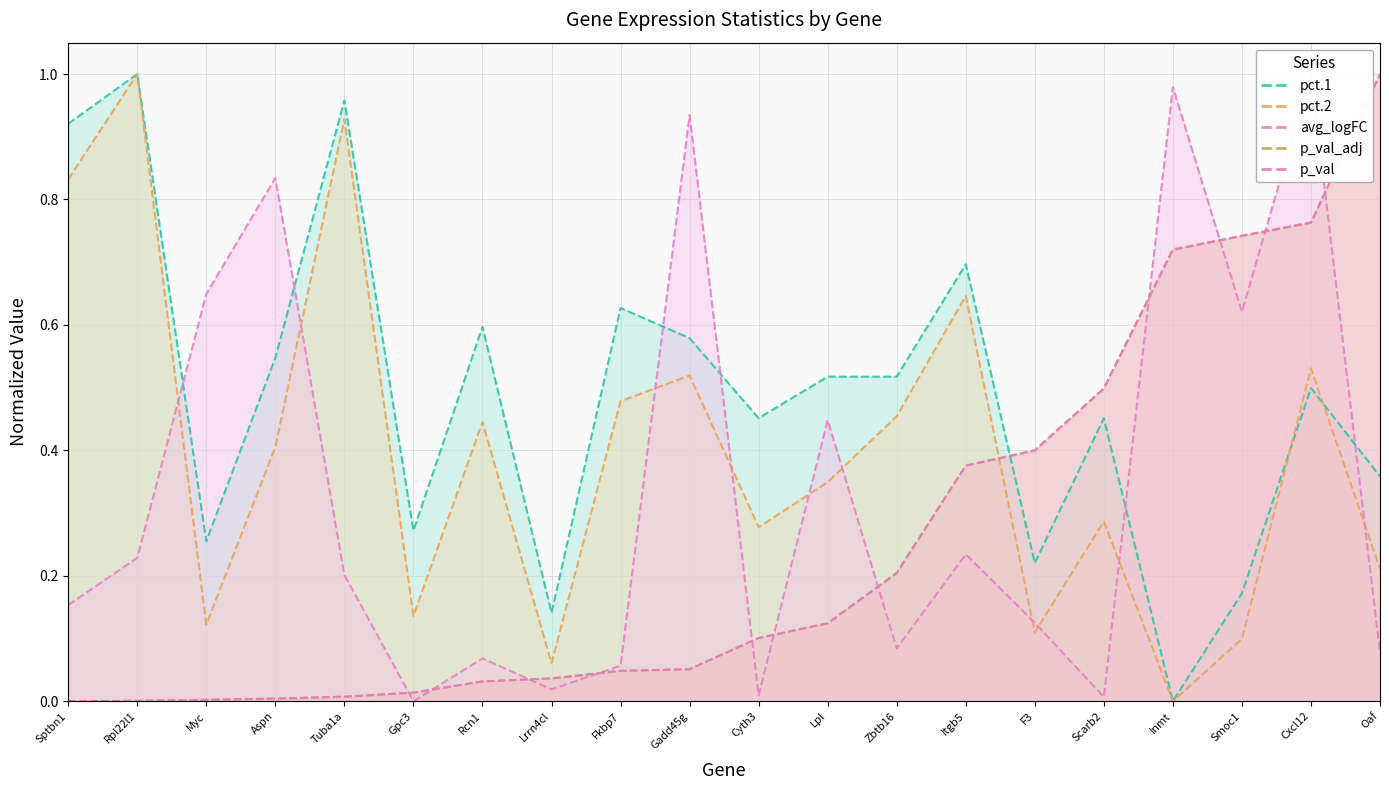

Which series has the widest spread of values?

pct.1